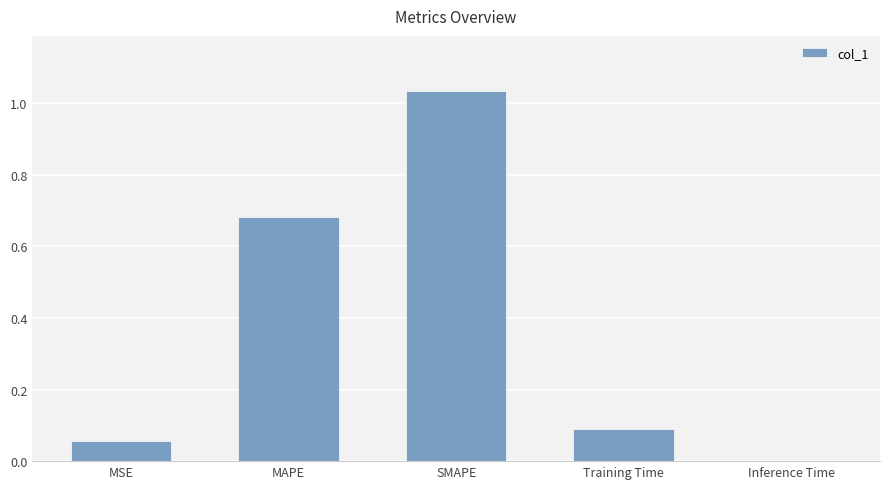

Which label corresponds to the largest value in the chart?

SMAPE